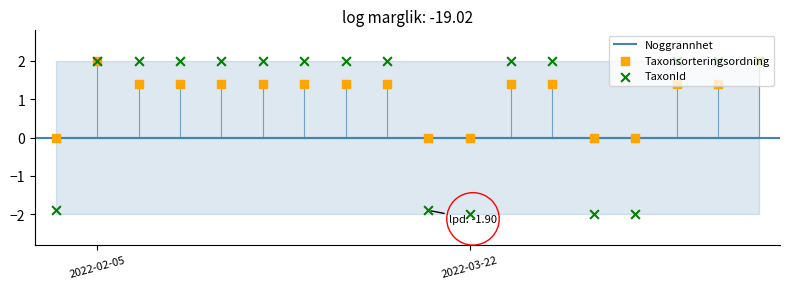

Is the value of TaxonId at 14 greater than the value of Taxonsorteringsordning at 14?

No